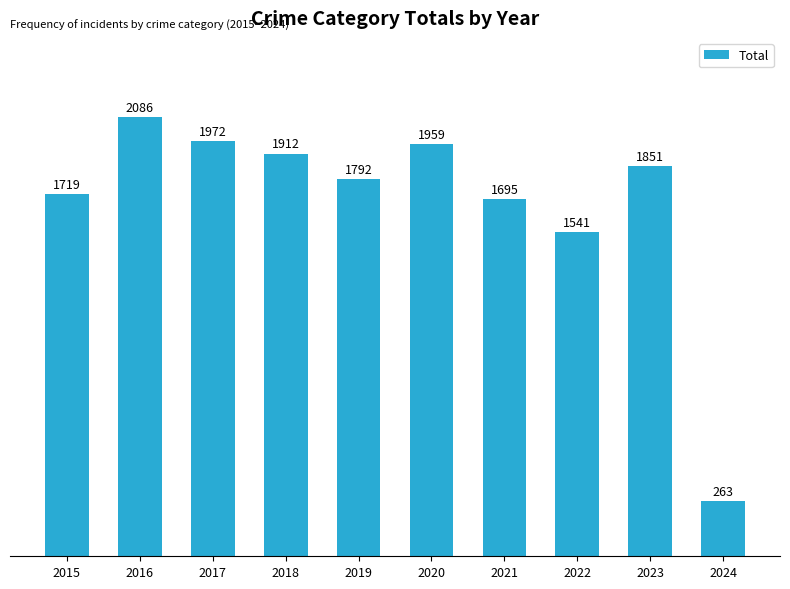

Is it true that the value at 2021 is 1695?

True